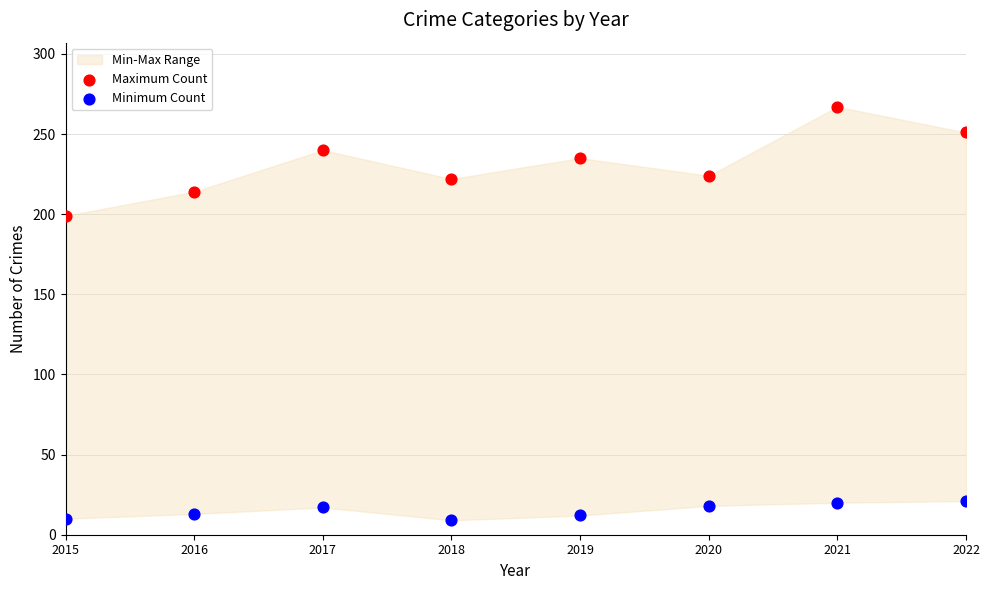

Which series reaches the maximum Y coordinate?

Maximum Count